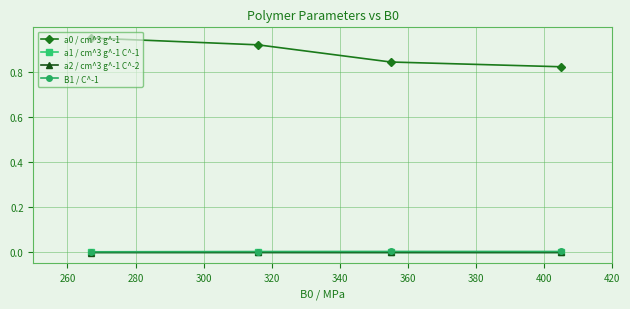

True or false: B1 / C^-1 and a0 / cm^3 g^-1 intersect in this chart.

False